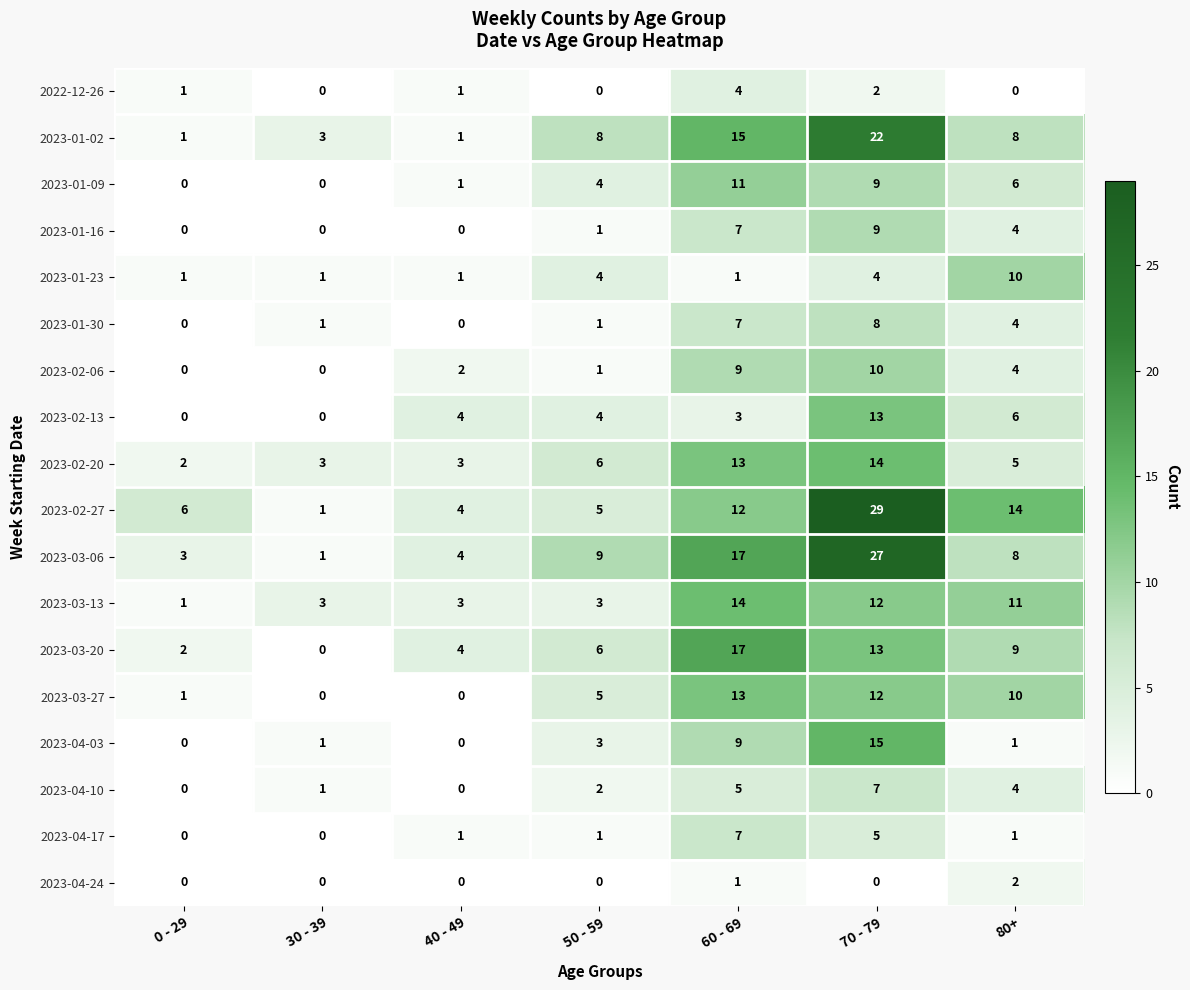

What is the sum of the 2023-02-06 values at 40 - 49 and 80+?

6